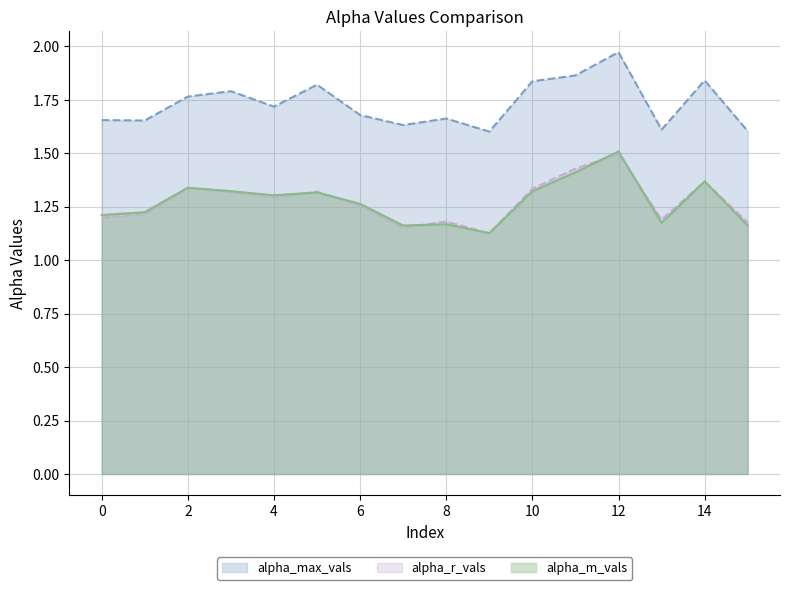

Where is the first local minimum for alpha_max_vals?

1